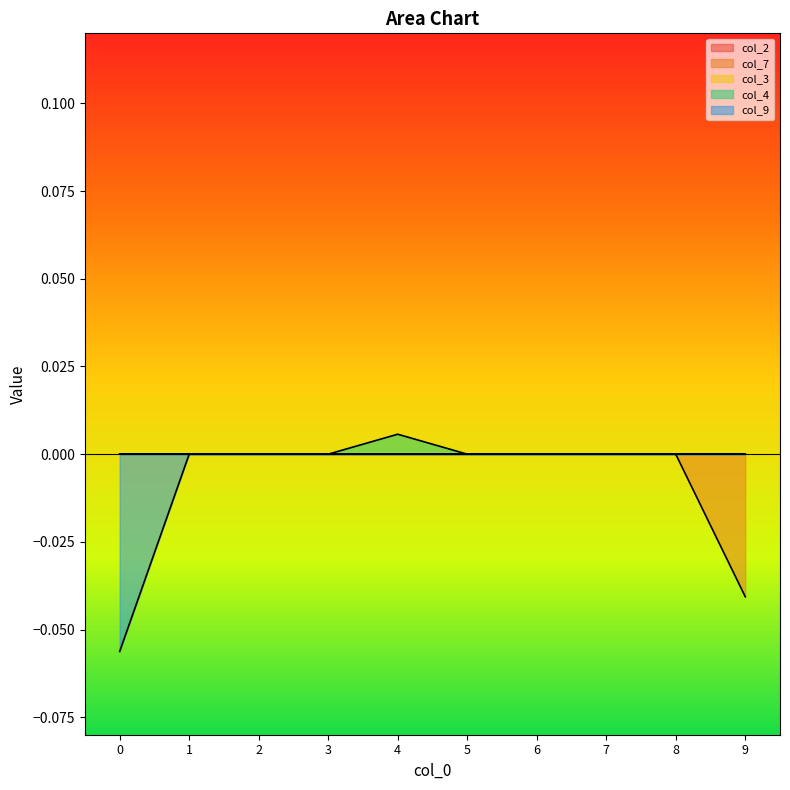

Between 8 and 2, which is larger?

8